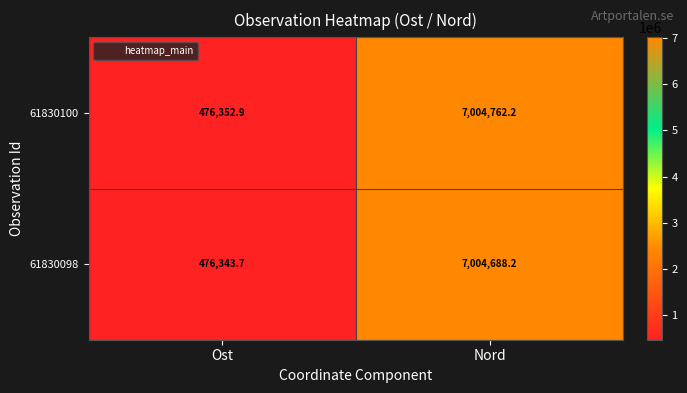

The 61830098 series shows 2418811.1 at Nord. True or false?

False